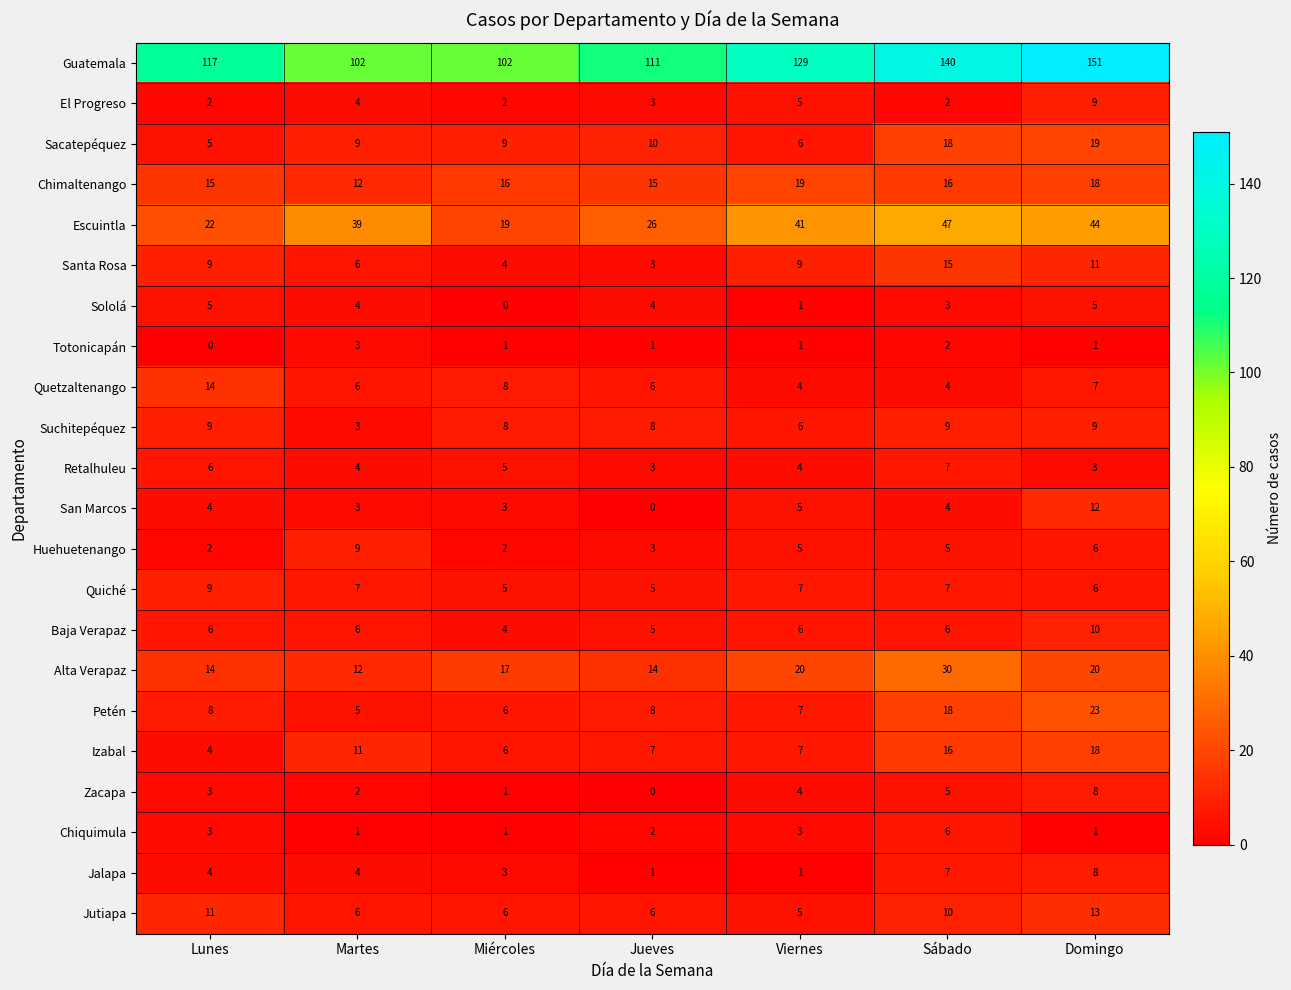

What is the sum of all Chiquimula values?

17